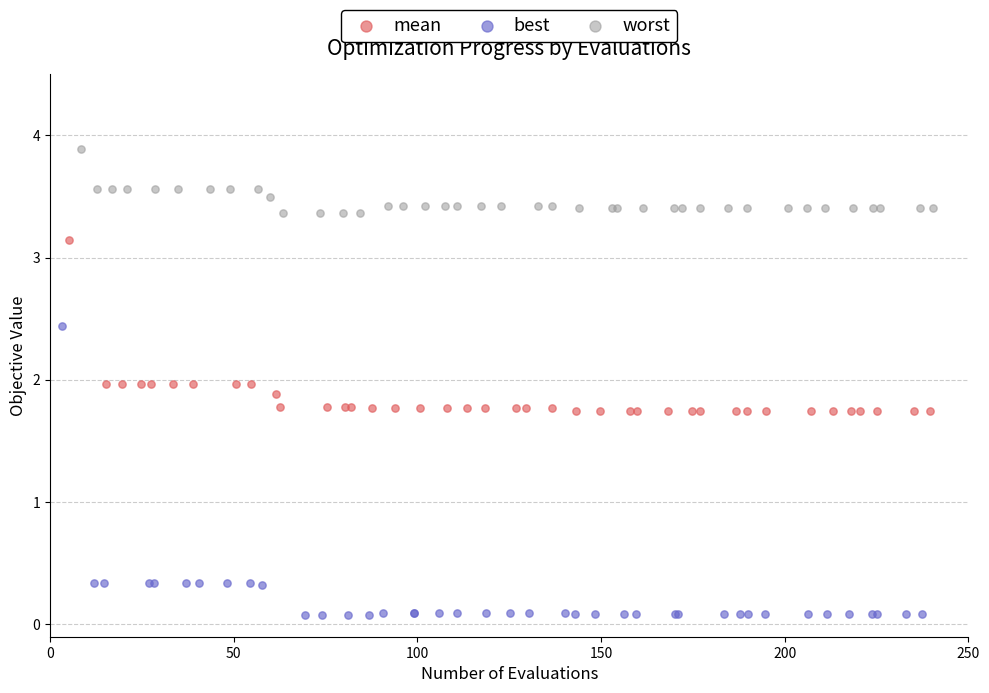

Which series reaches the maximum Y coordinate?

worst